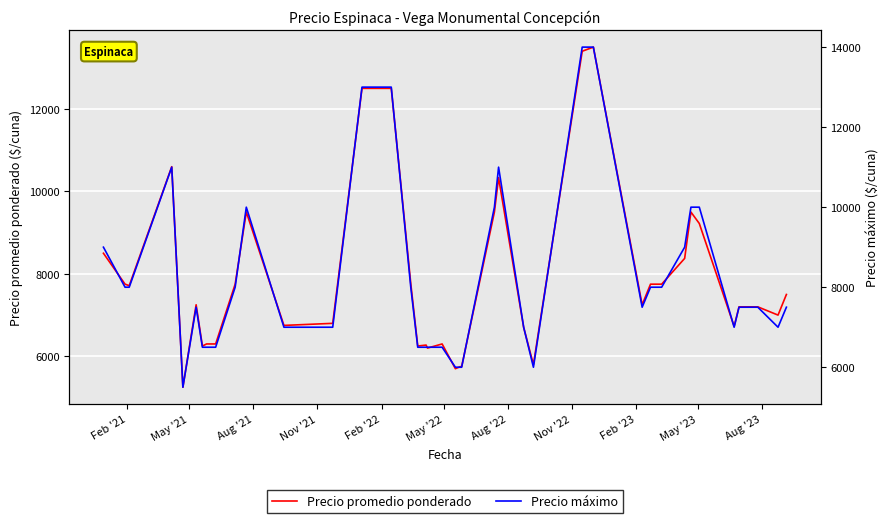

True or false: Precio promedio ponderado and Precio máximo cross at least once.

False